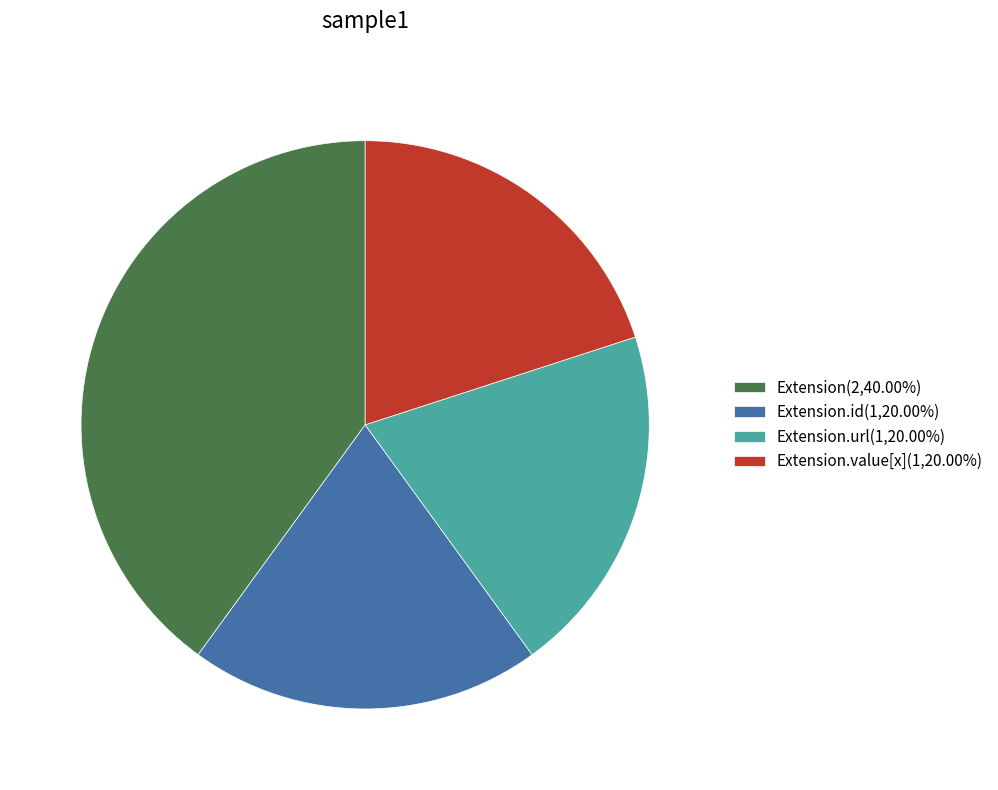

Is Extension.url(1,20.00%) the majority of the pie?

No